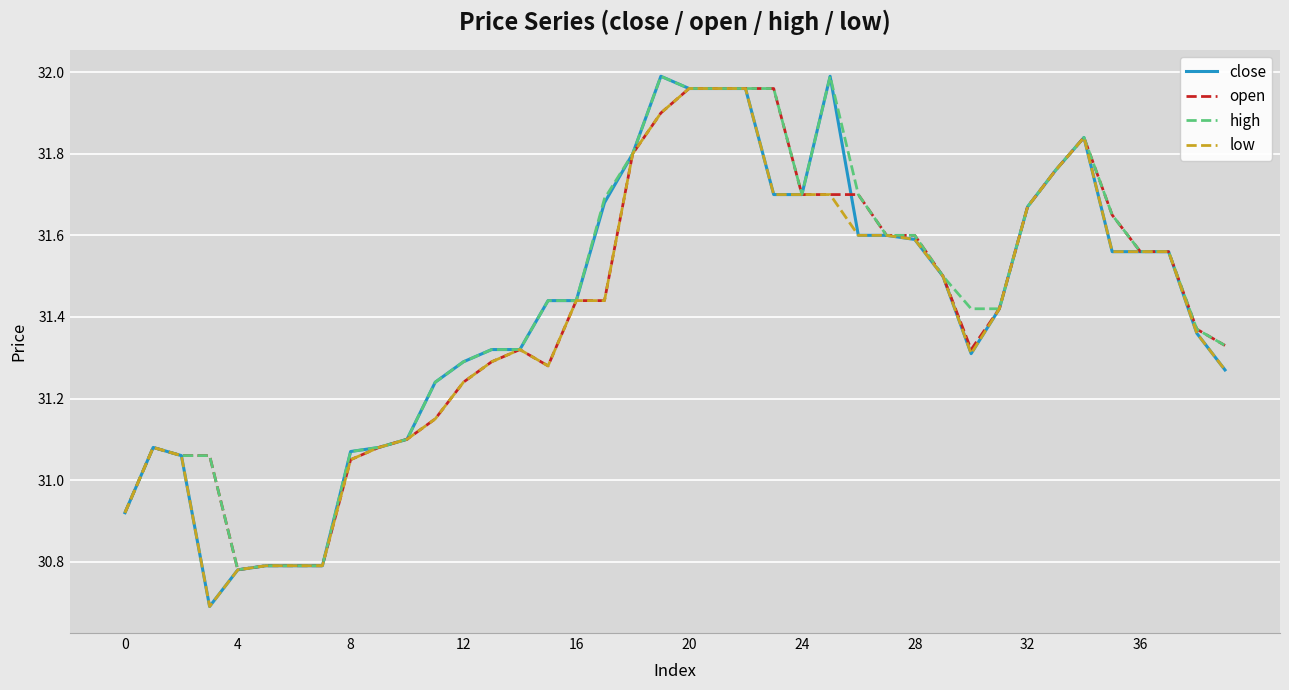

Which series has the largest range (max minus min)?

close